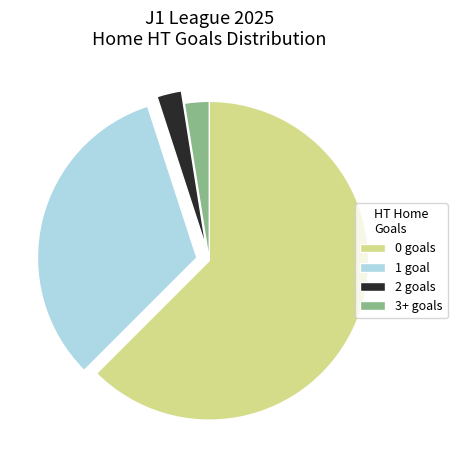

Is there any slice that represents more than half of the pie?

Yes